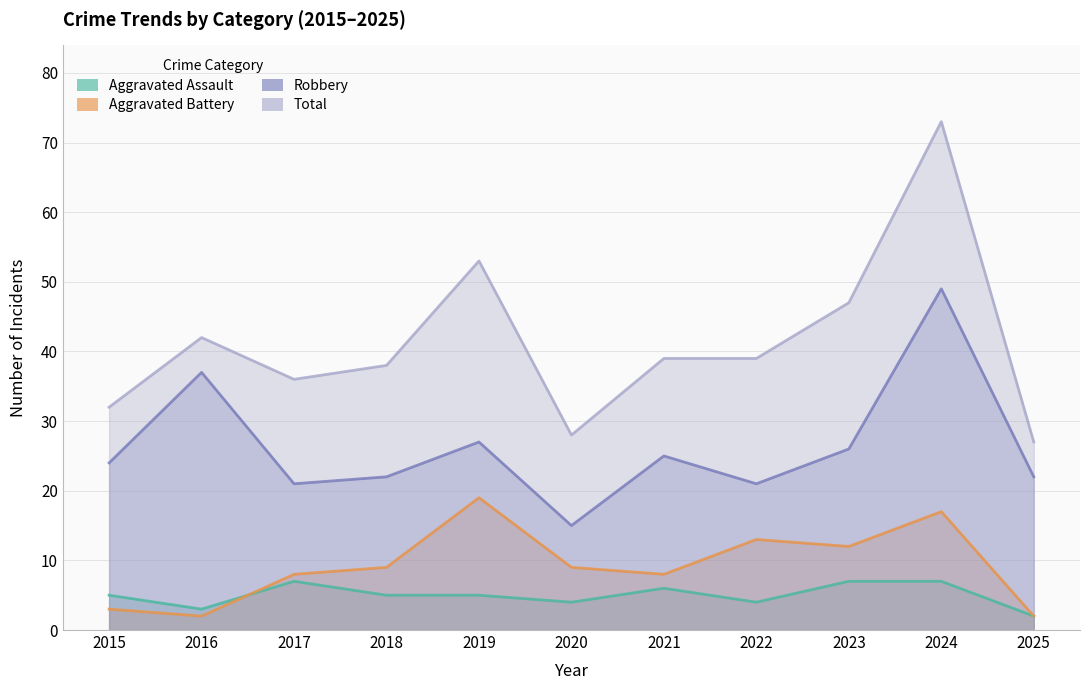

Between 2023 and 2016, which is larger?

2023